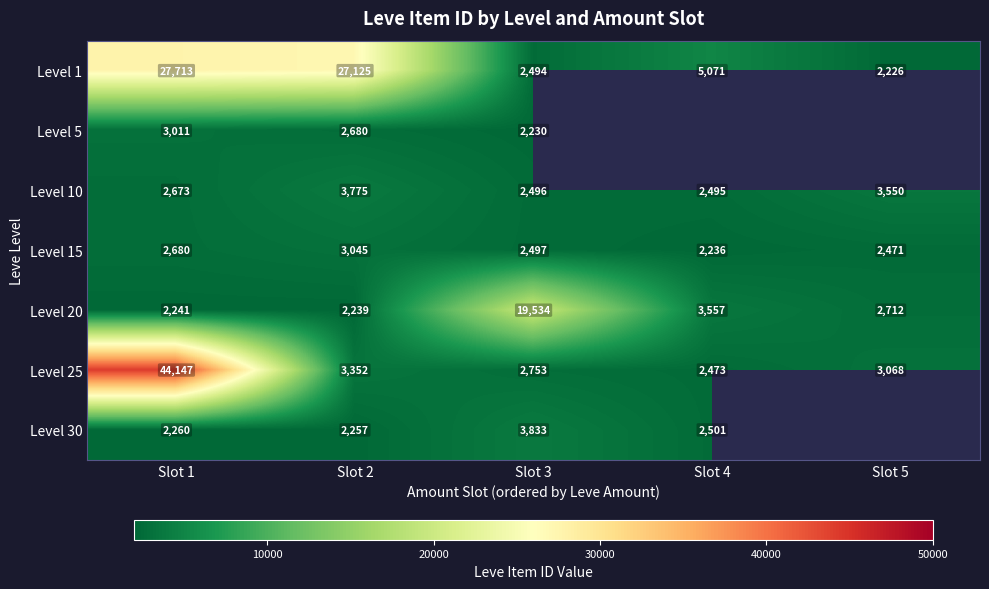

How many values in the Level 1 series are below 5071?

2